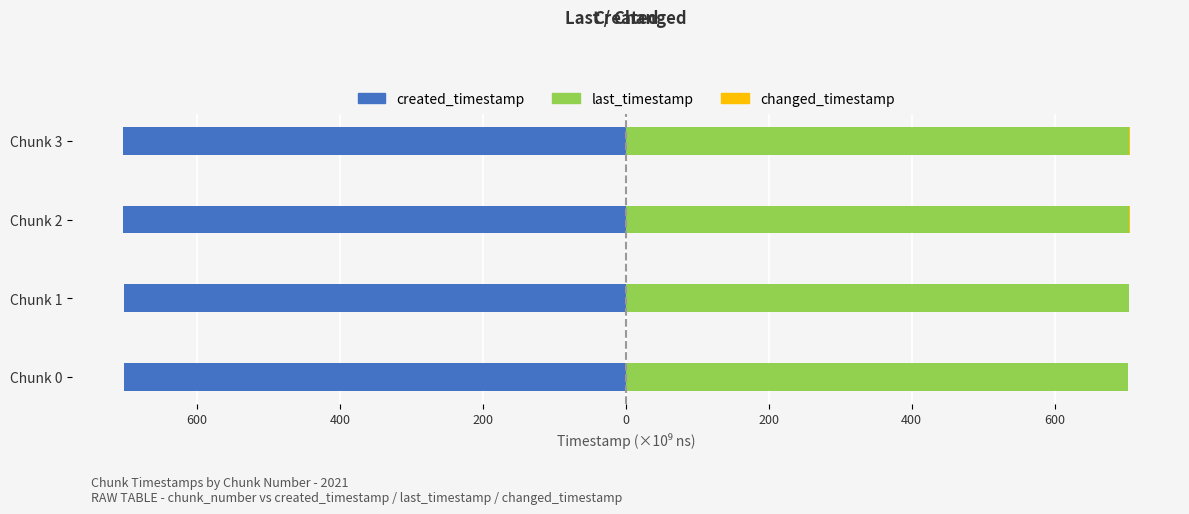

What is the difference between the maximum and minimum values in the changed_timestamp series?

0.5